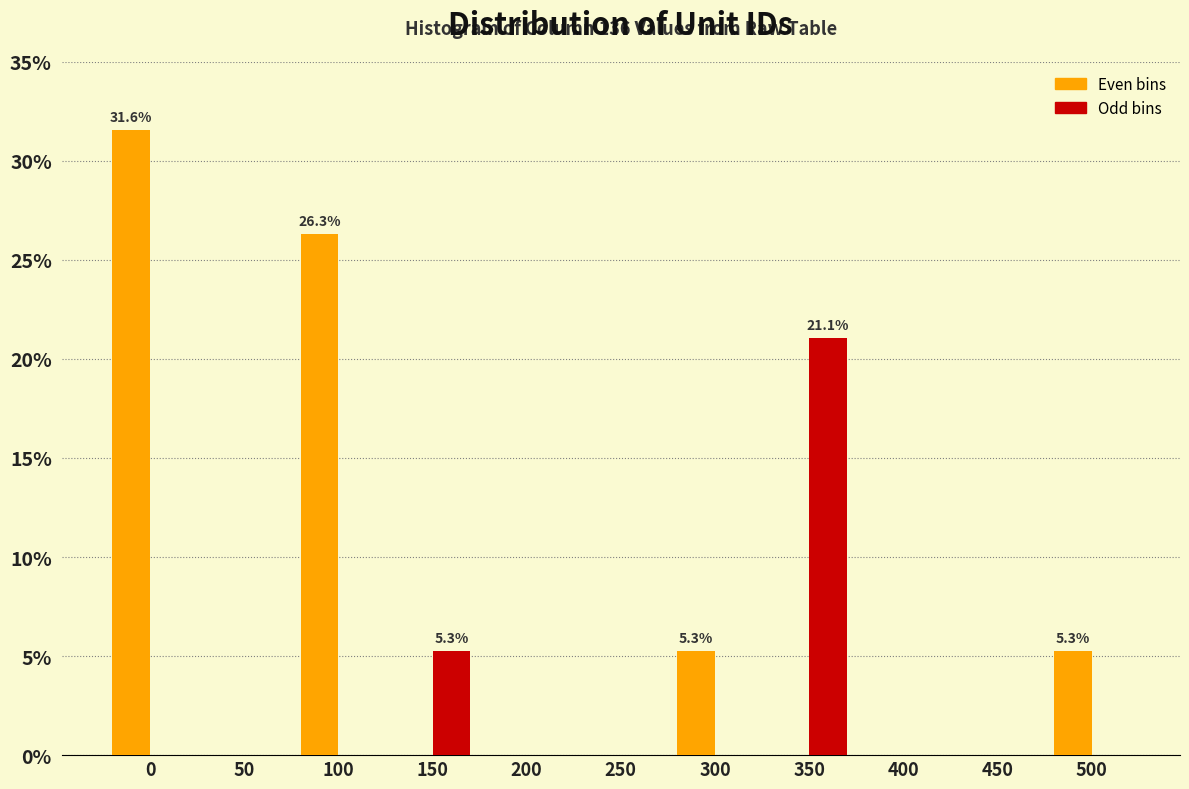

What is the total value across all series at 500?

5.3